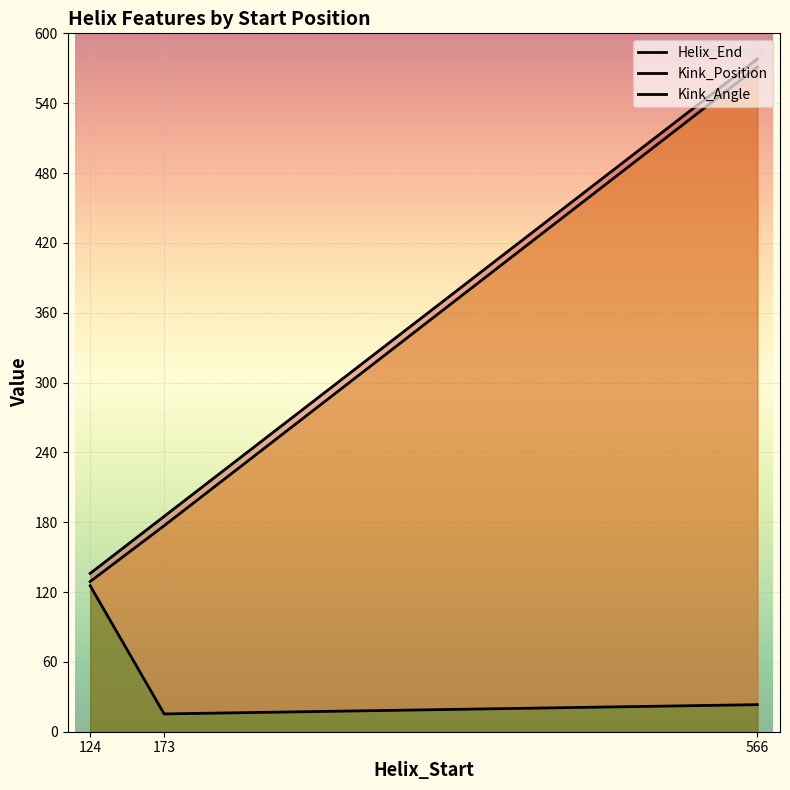

How many series are shown in this chart?

3